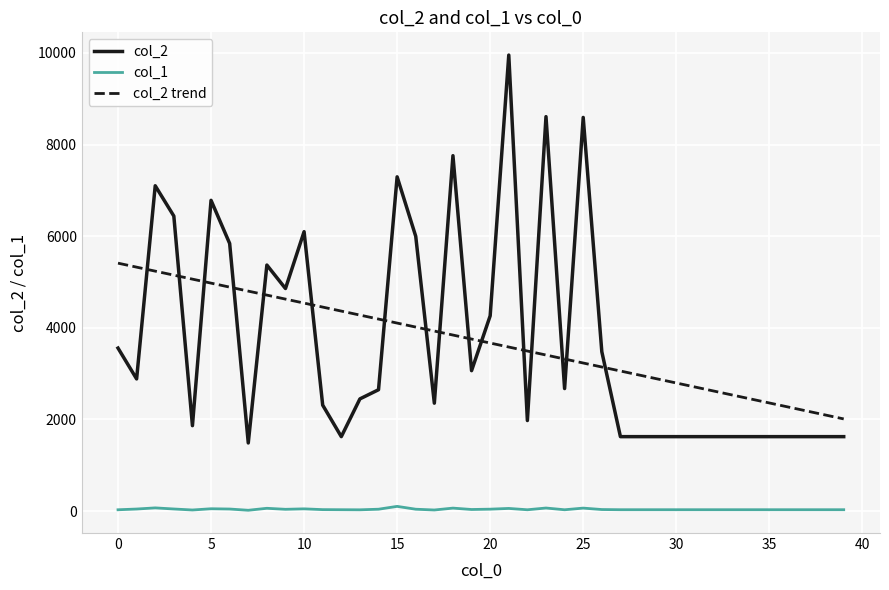

Reading right to left, transcribe all the data shown in this chart.

col_2: 1624	1624	1624	1624	1624	1624	1624	1624	1624	1624	1624	1624	1624	3478	8591	2674	8608	1976	9952	4261	3064	7756	2355	5997	7295	2648	2448	1624	2312	6098	4857	5369	1486	5840	6782	1864	6439	7100	2884	3557
col_1: 29	29	29	29	29	29	29	29	29	29	29	29	29	33	64	28	66	28	57	41	34	64	23	40	102	40	27	29	31	48	38	60	17	44	50	23	45	69	44	28